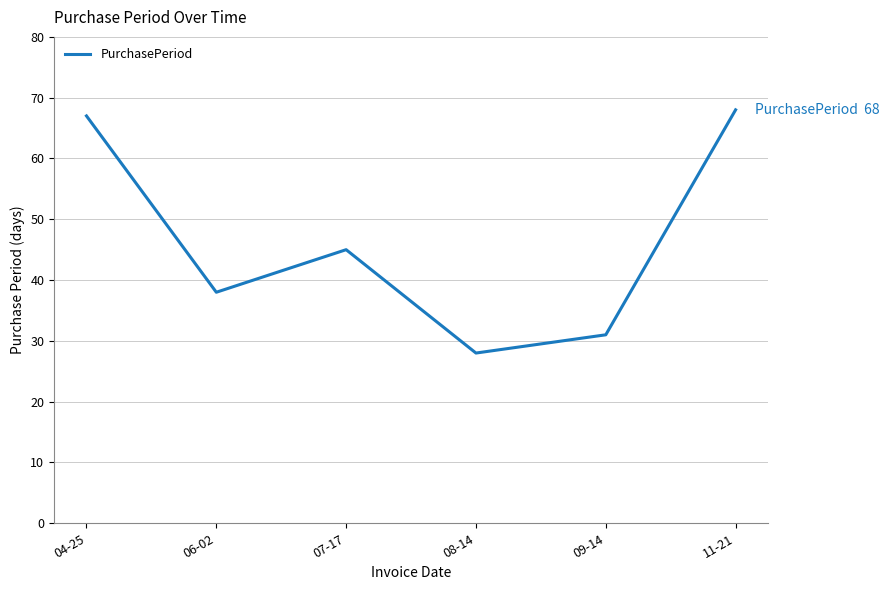

How many values are below 45?

3